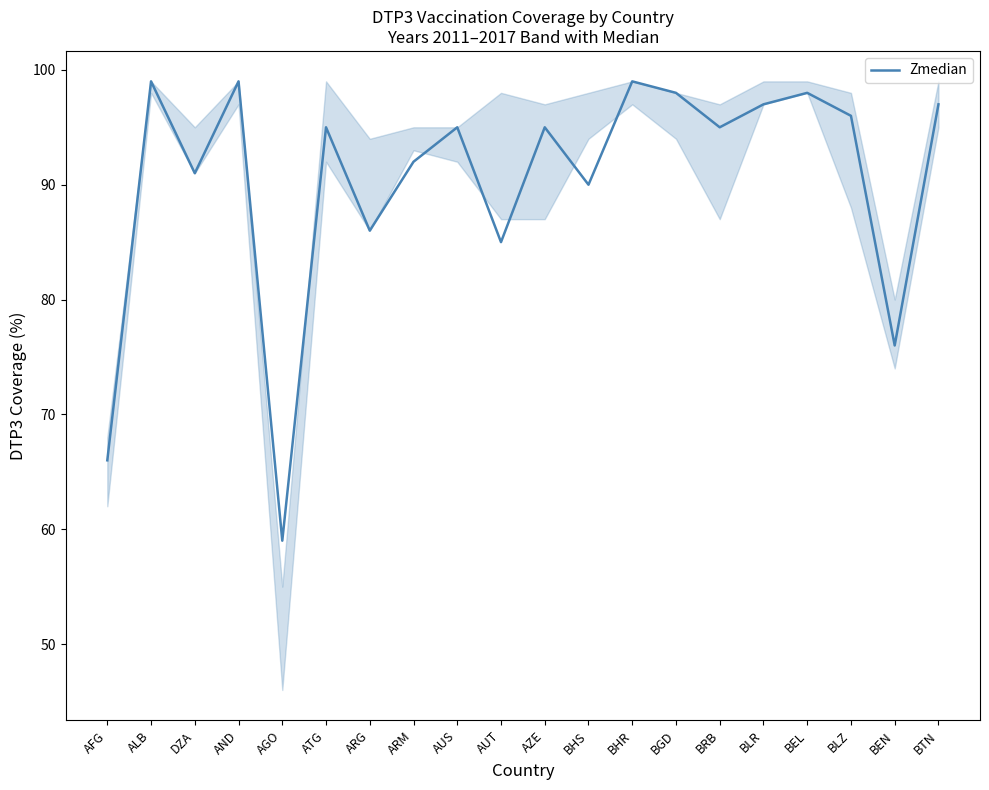

What is the ratio of the value at AGO to the value at BTN?

0.6